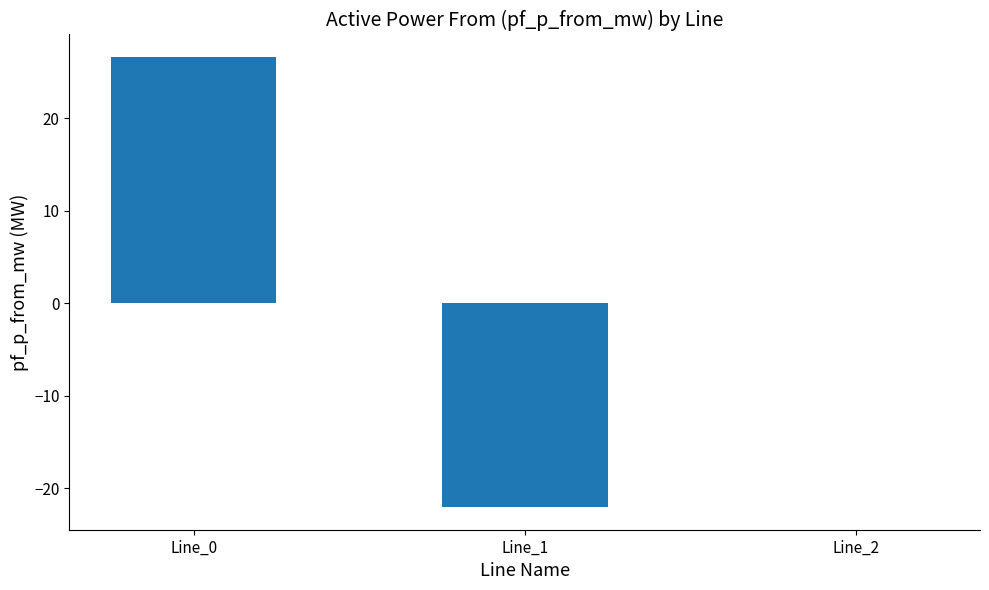

What is the greatest value displayed?

26.6